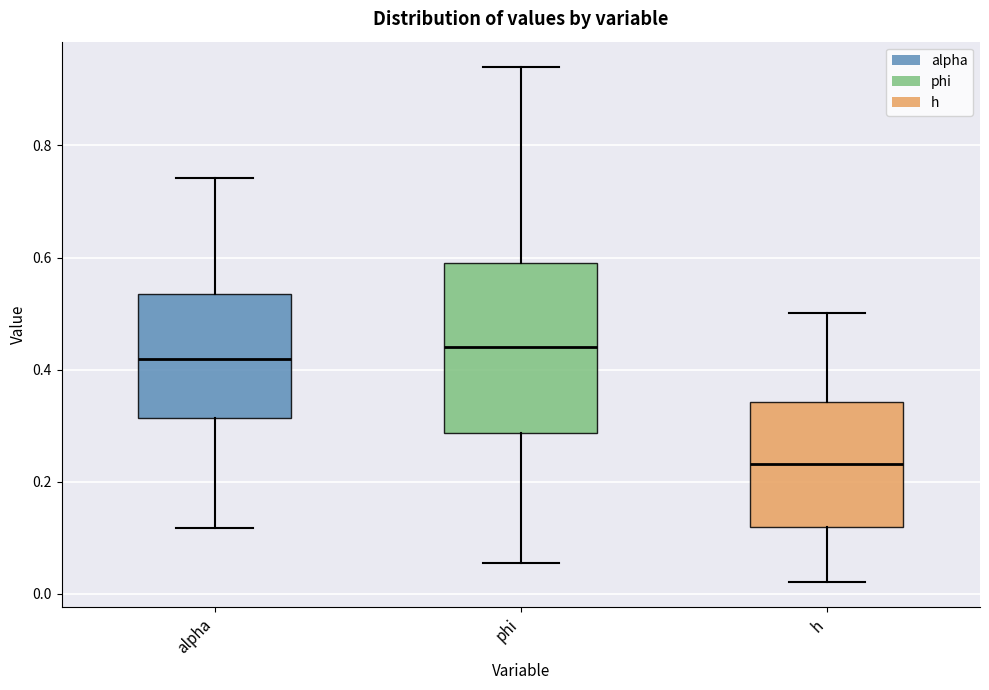

Which box has the highest median line?

phi